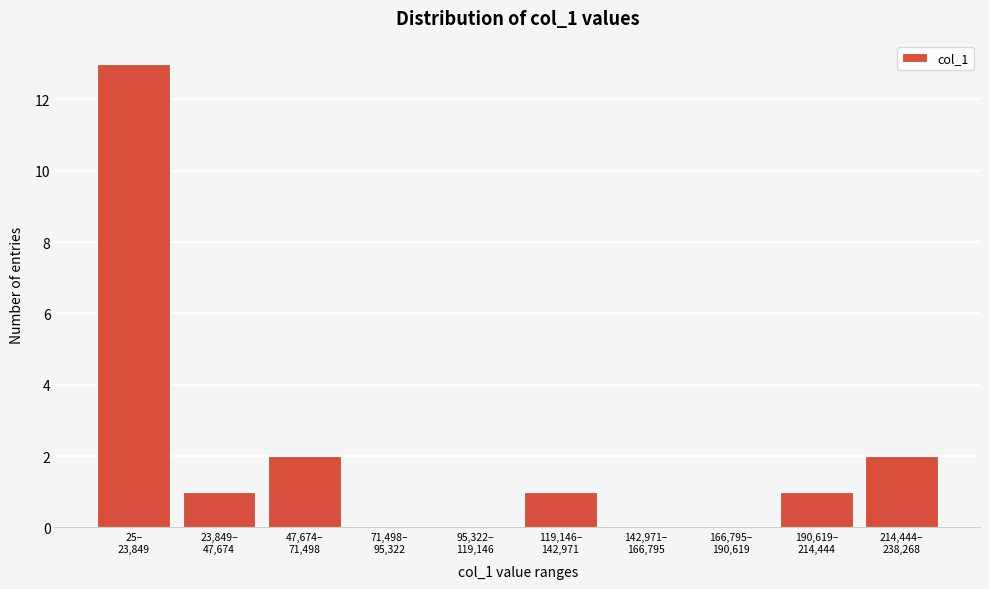

What is the greatest value displayed?

13